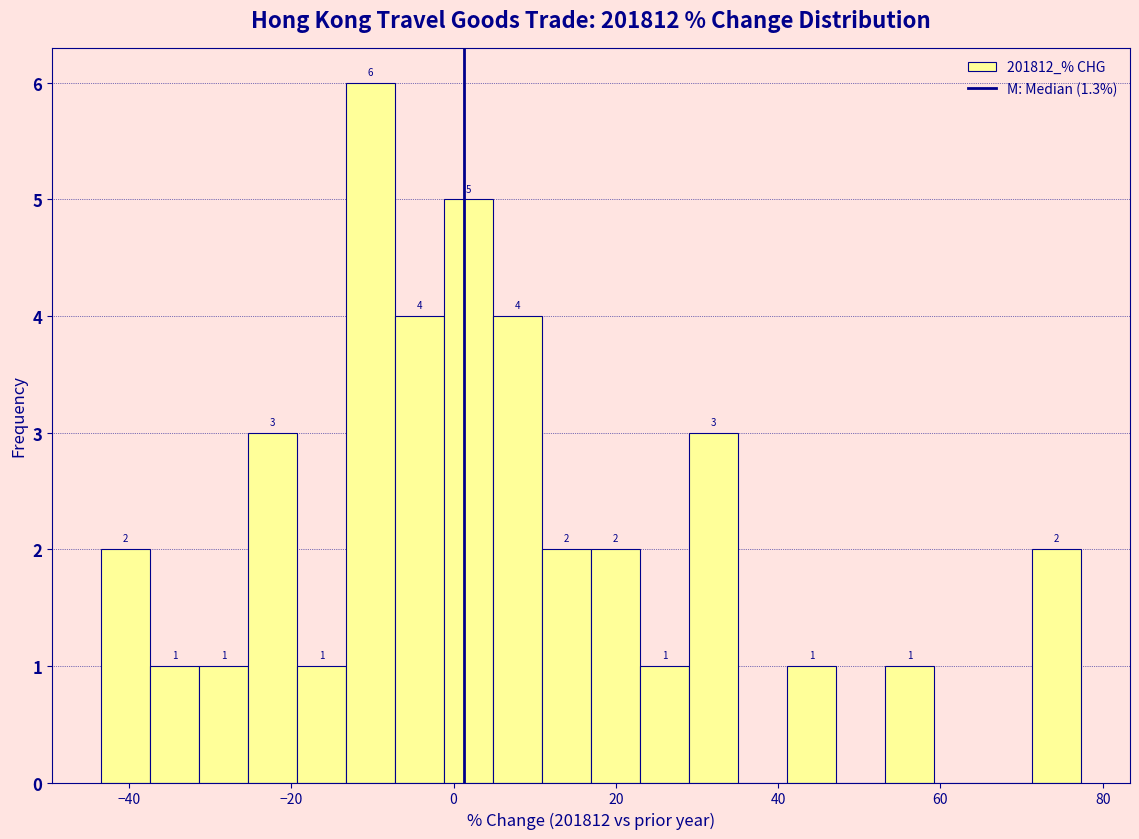

Around what value on the x-axis is the tallest bar? Give the approximate position of its centre, as read against the axis.

-10